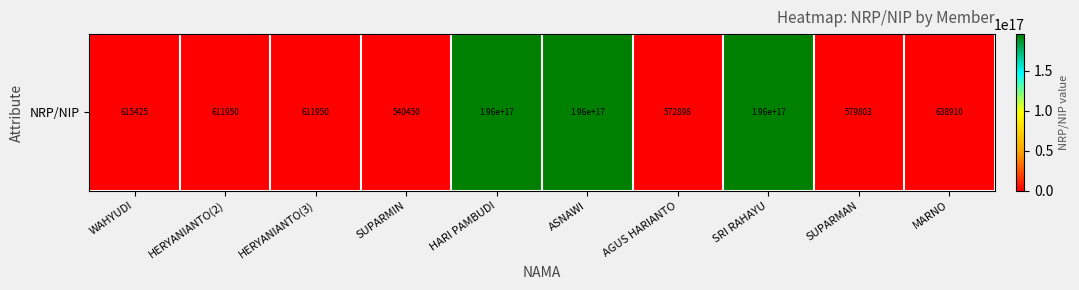

At which label does the data first exceed 615425?

HARI PAMBUDI